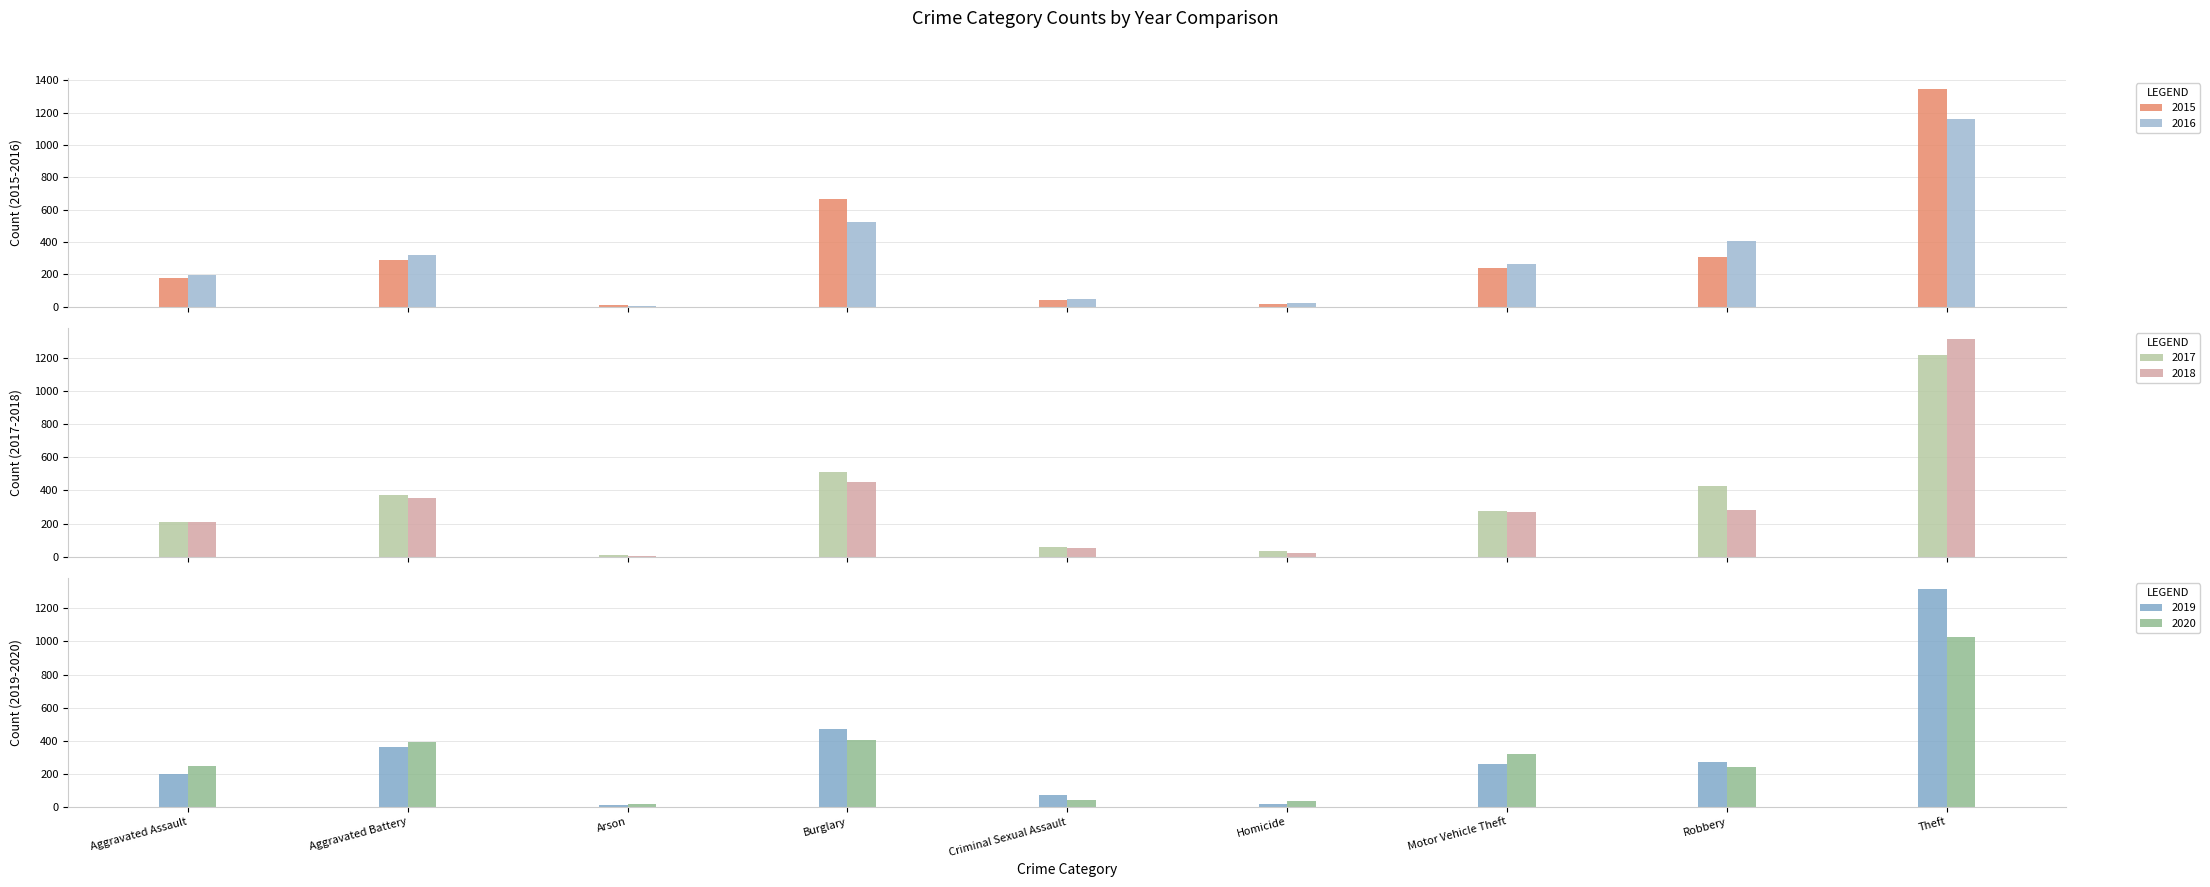

What are all the series names shown in the legend?

2015, 2016, 2017, 2018, 2019, 2020